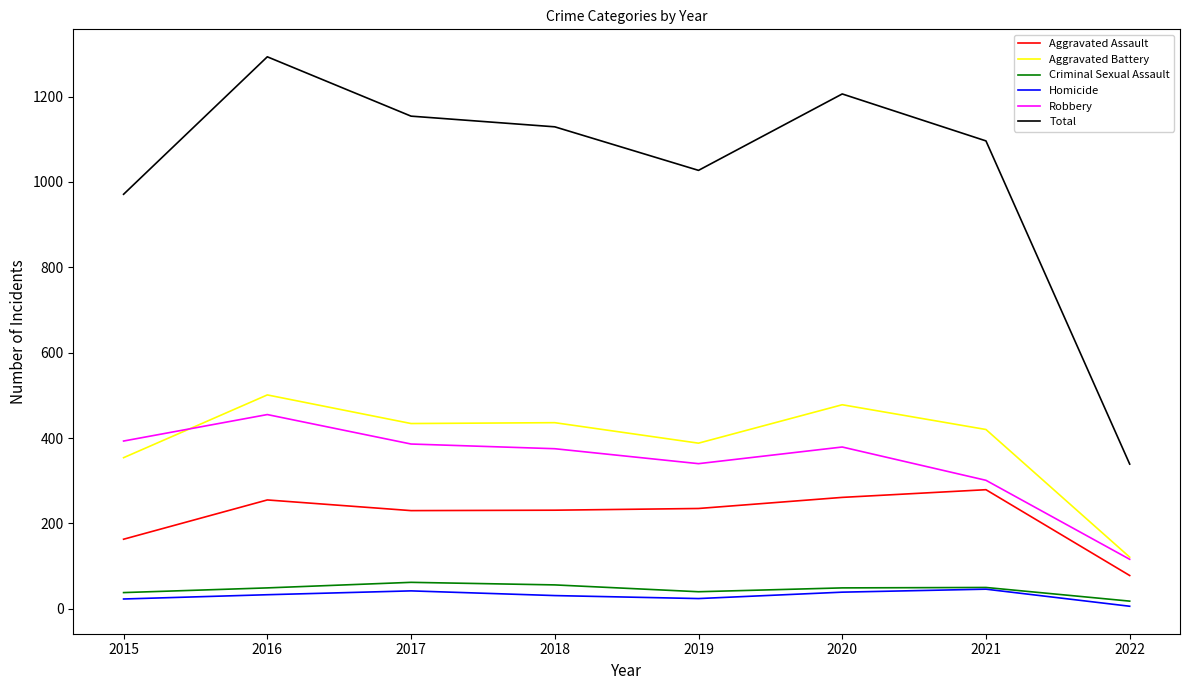

True or false: Aggravated Assault and Total cross at least once.

False